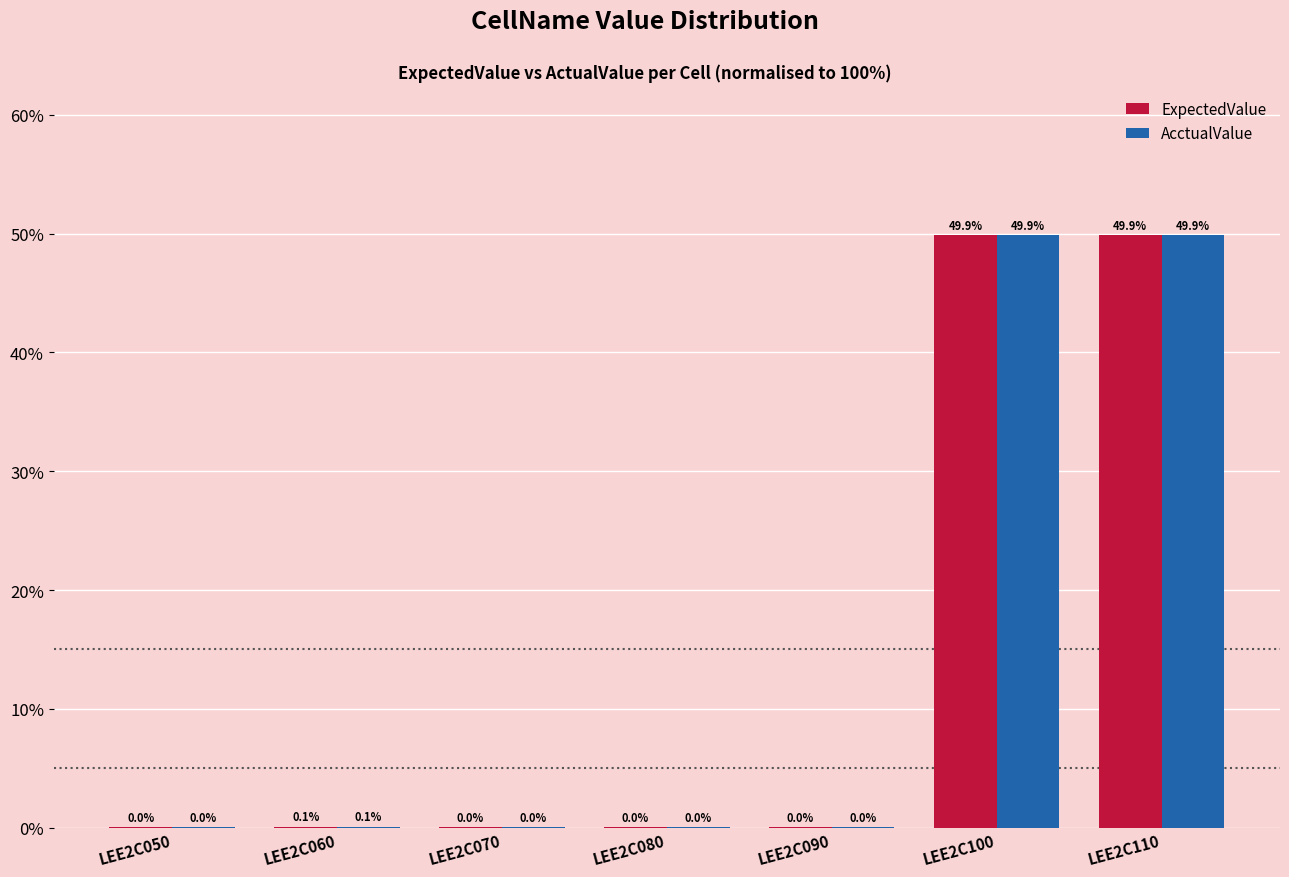

Where is ExpectedValue nearest to the value 24?

LEE2C060